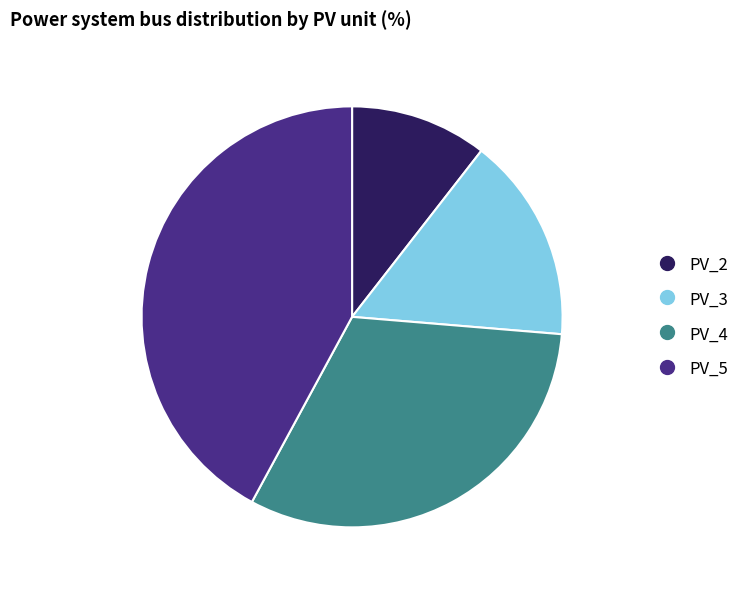

How many segments does this pie chart have?

4